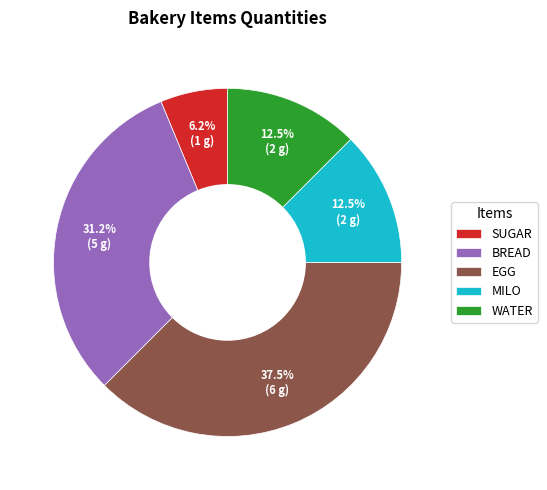

Is there a majority slice in this chart?

No